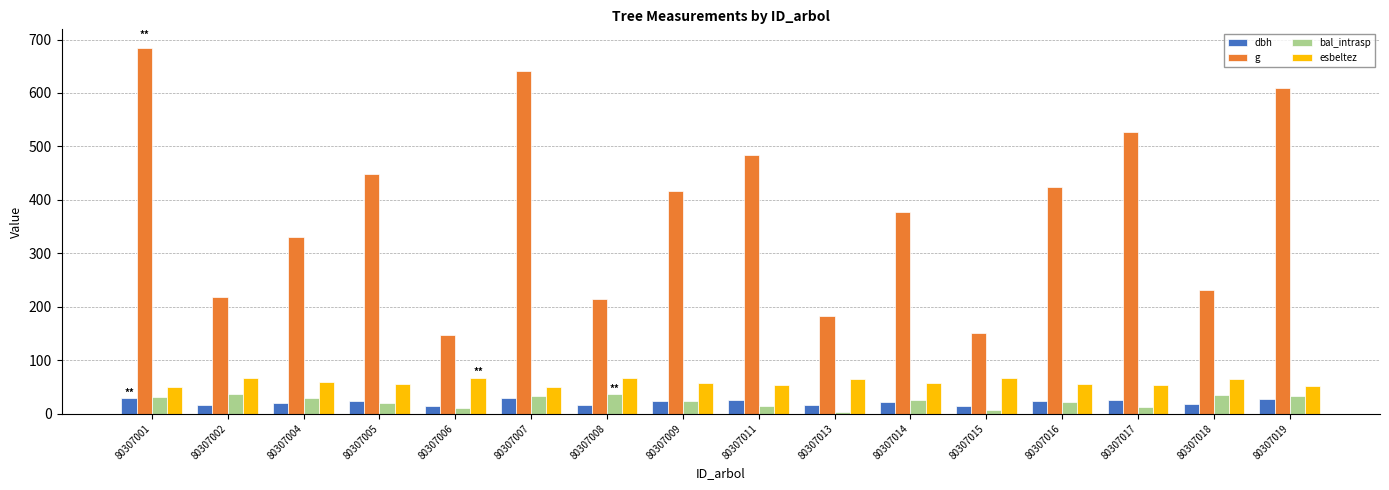

Is it true that esbeltez equals 64.6 at 80307013?

True